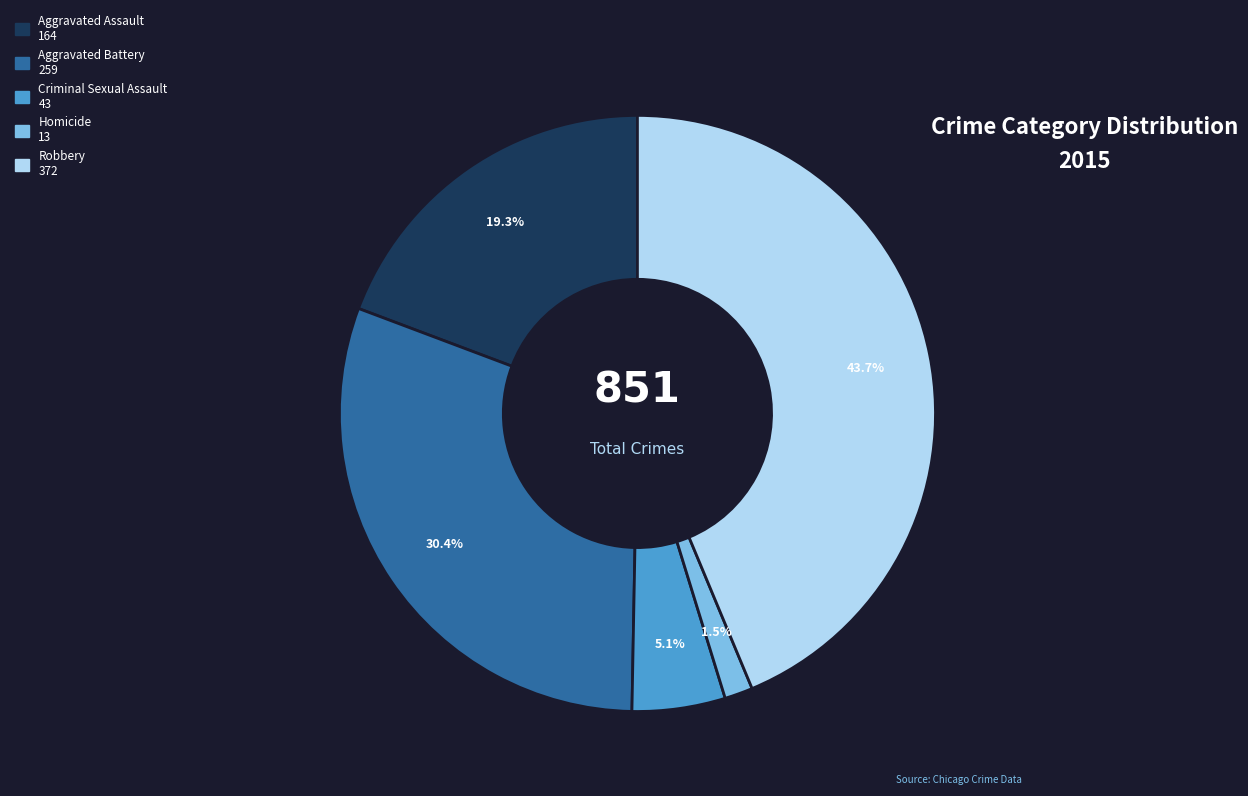

Which category has the smallest portion of the pie?

Homicide